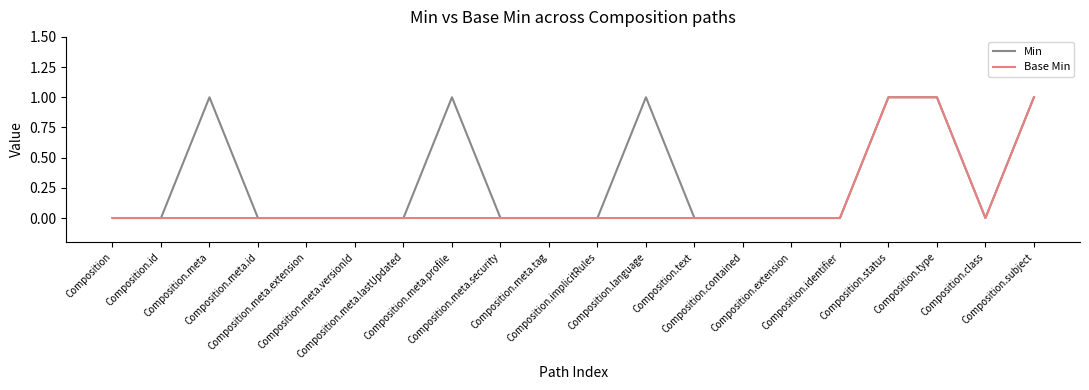

List the series in order of their overall mean, lowest first.

Base Min, Min